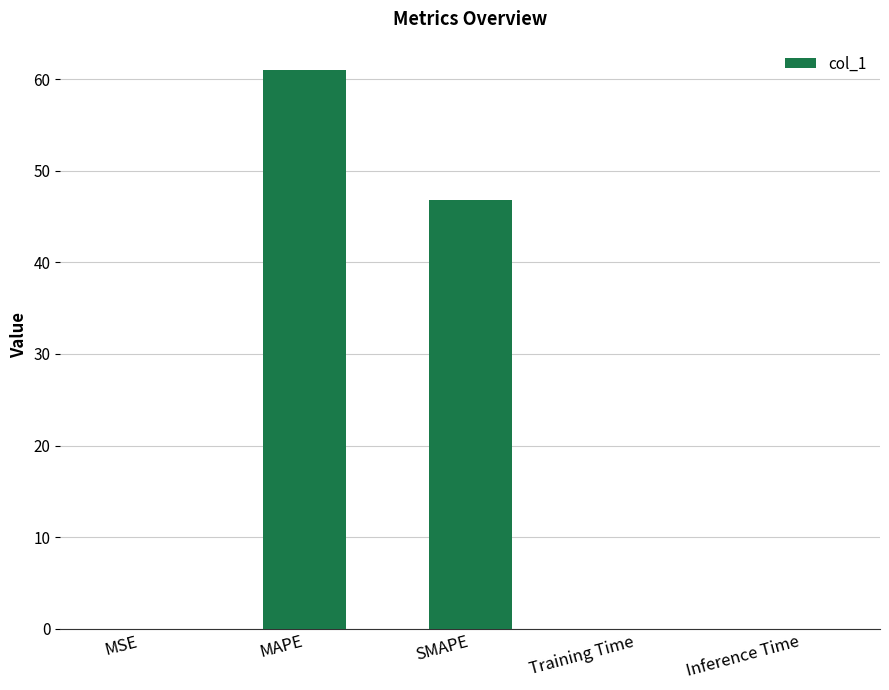

Where is the data nearest to the value 30?

SMAPE